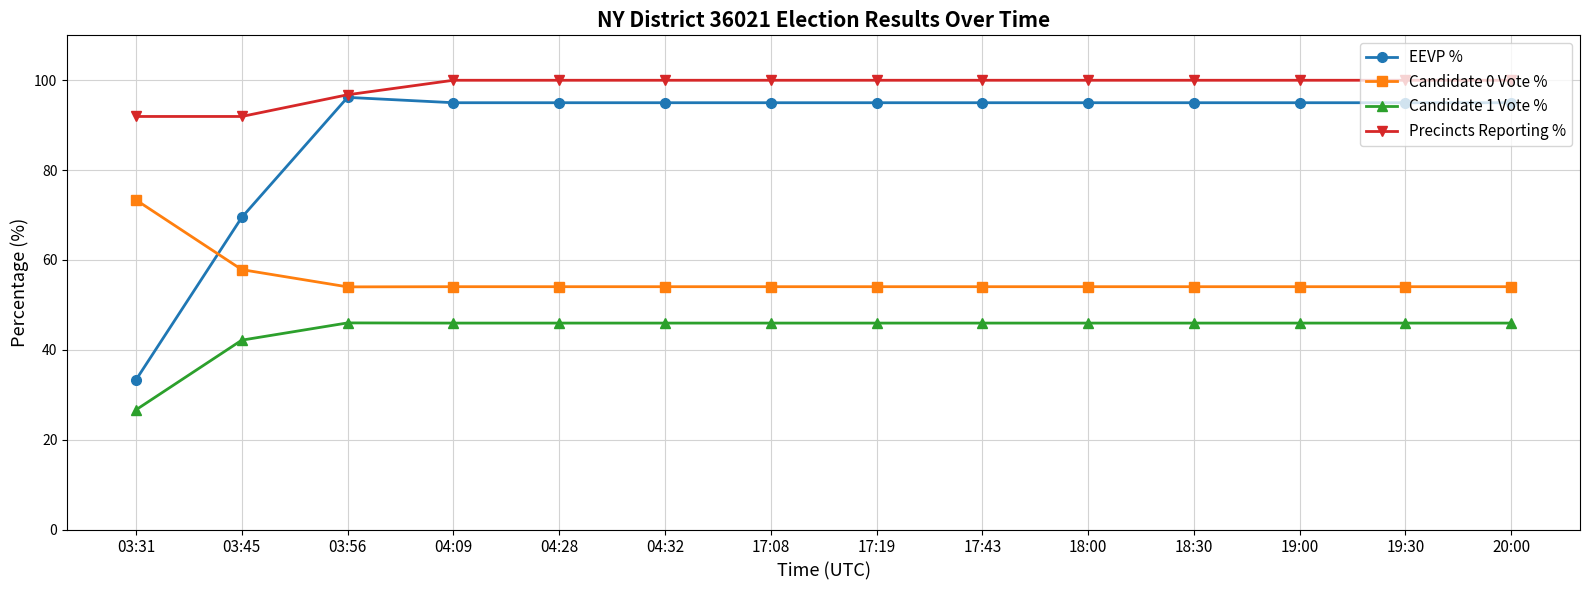

What is the approximate value of EEVP % at 04:32?

95.0